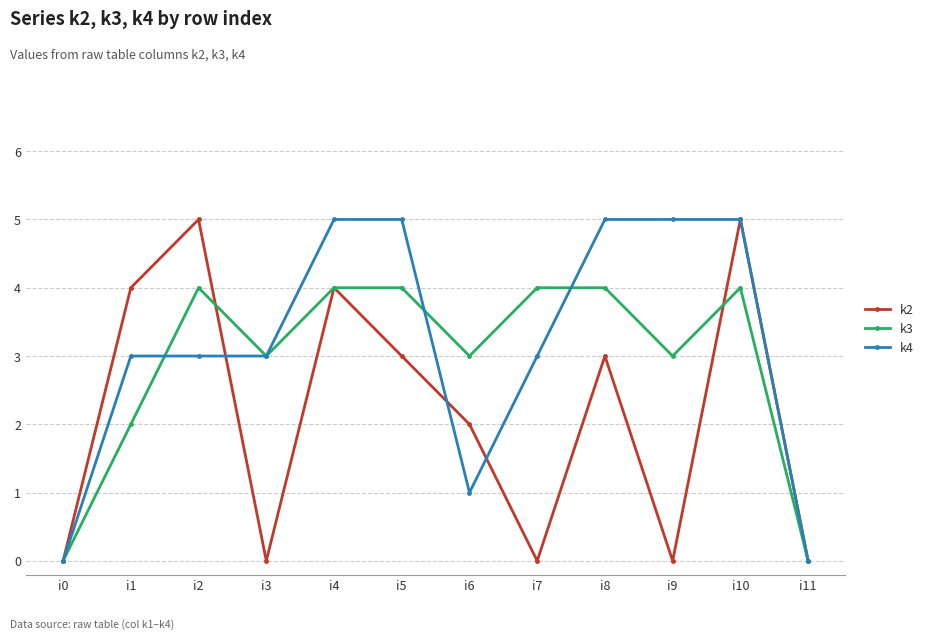

Is it true that k4 equals 0 at i0?

True